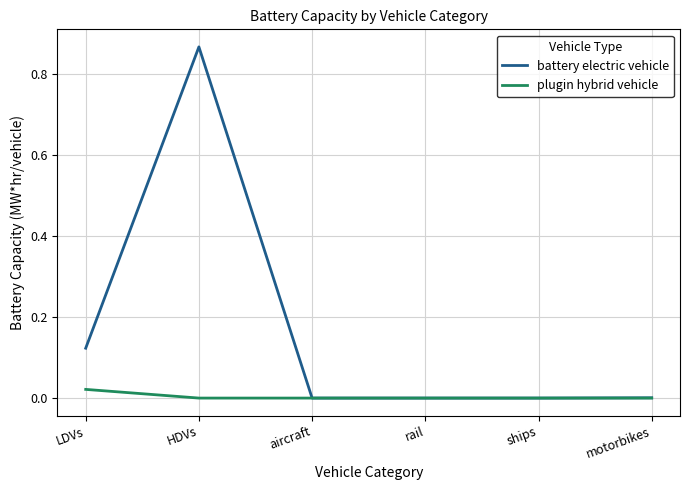

At which category is the sum across all series the highest?

HDVs